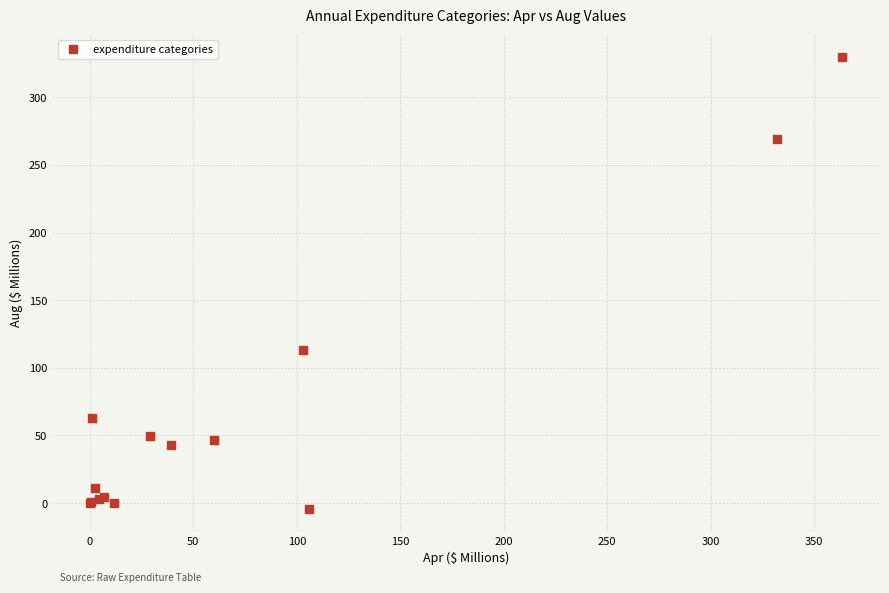

What Y value in the scatter plot is closest to 162?

113.0